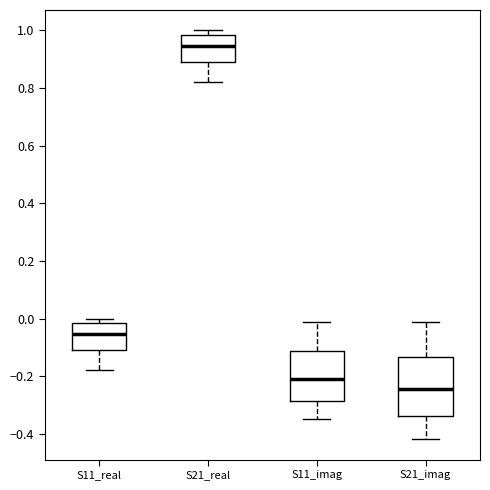

Comparing the boxes themselves (not the whiskers), which one is the tallest?

S21_imag